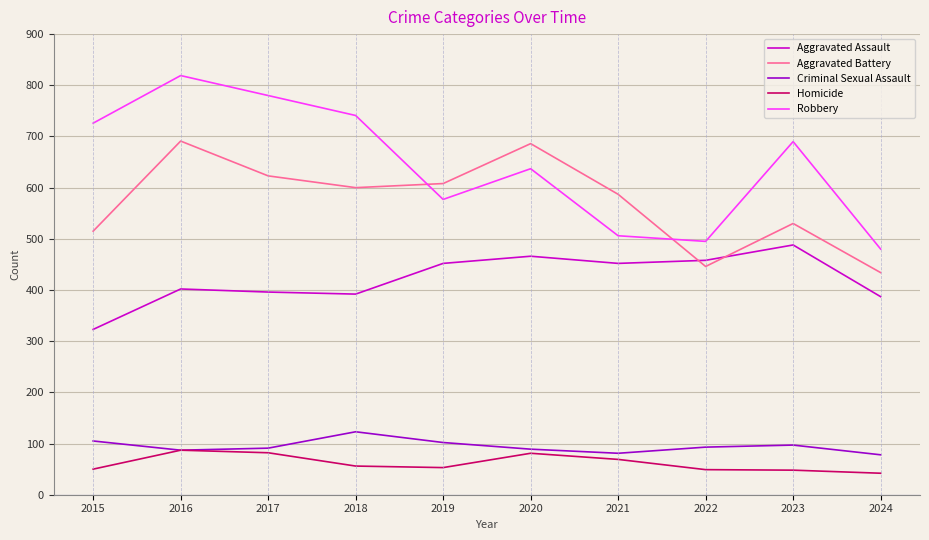

Which series has the largest total across all categories?

Robbery